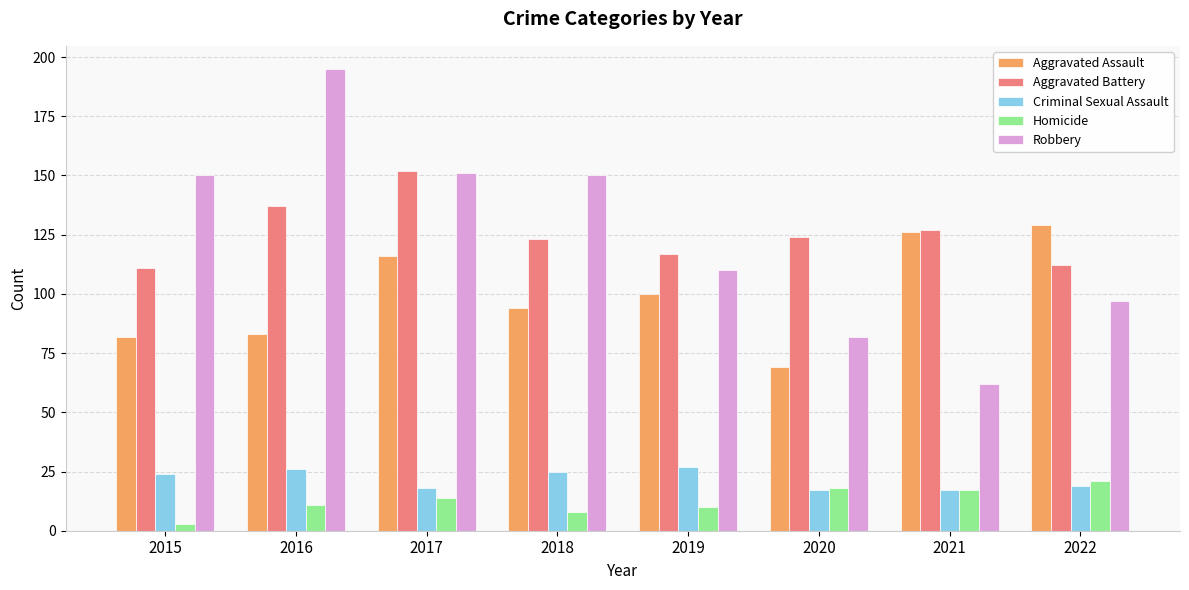

At how many categories does at least one series exceed 192?

1